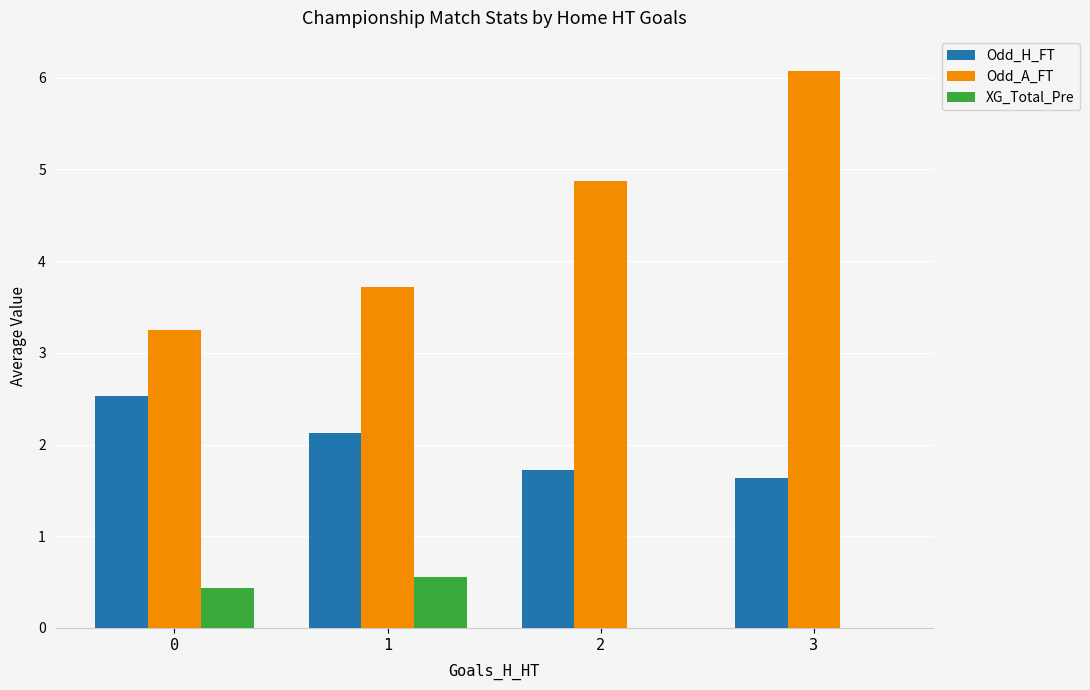

What is the maximum value shown in the chart?

6.1